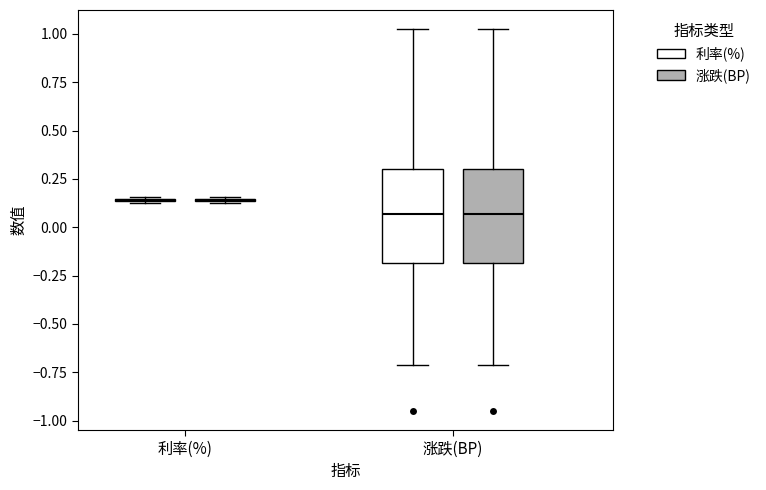

Where is the lower edge of the box for 涨跌(BP) (利率(%)) on the y-axis? The values are not printed on the chart, so give them approximately, as read against the axis.

-0.20